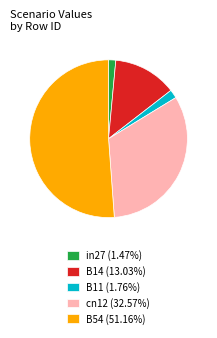

Is it true that cn12 is 20% of the pie?

False